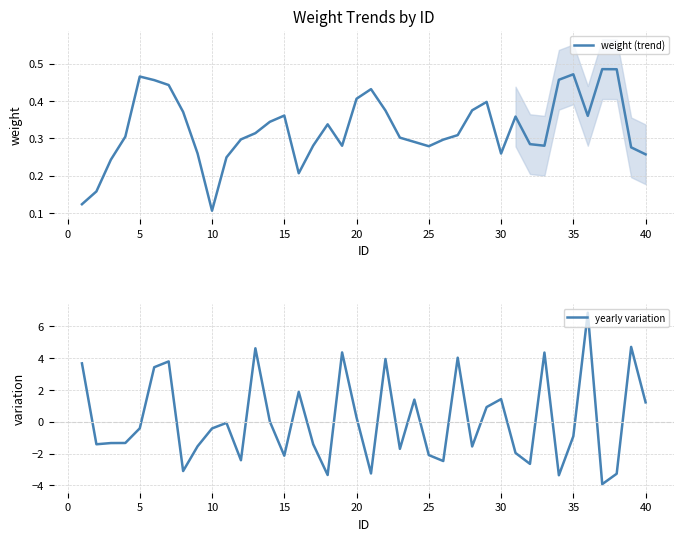

The value of weight (trend) at 30 is 0.1. True or false?

False